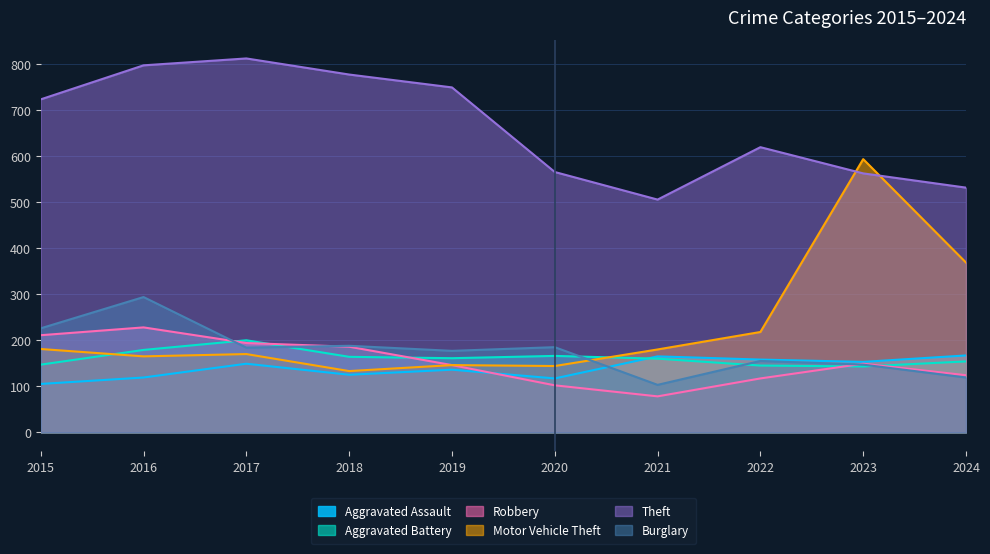

How many lines are shown in the chart?

6